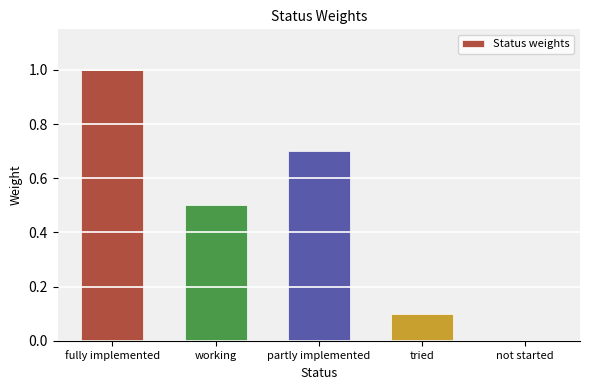

What is the change in value from fully implemented to tried?

-0.9